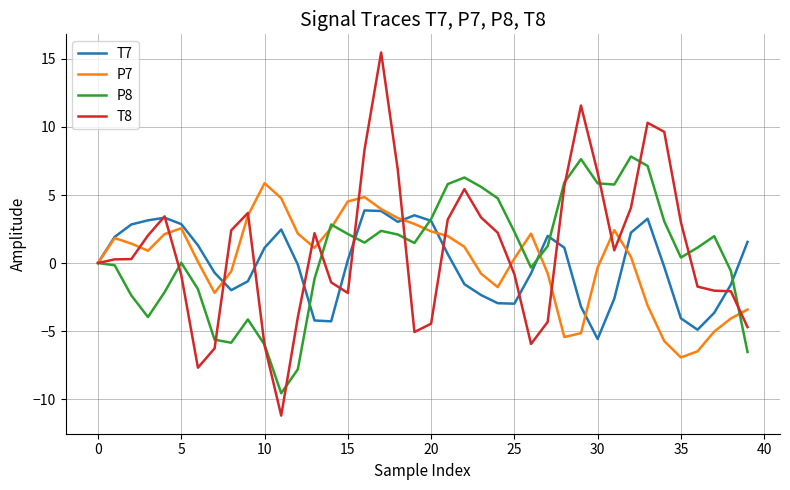

What is the highest value of the P7 series?

5.9